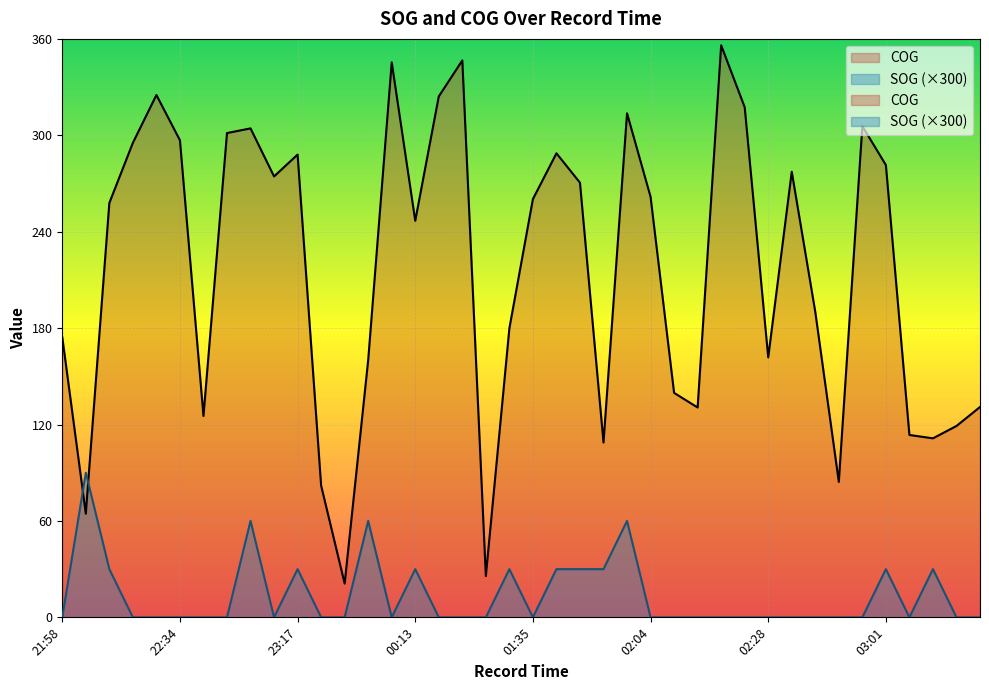

What is the difference between the highest and lowest values at 22:41?

301.4